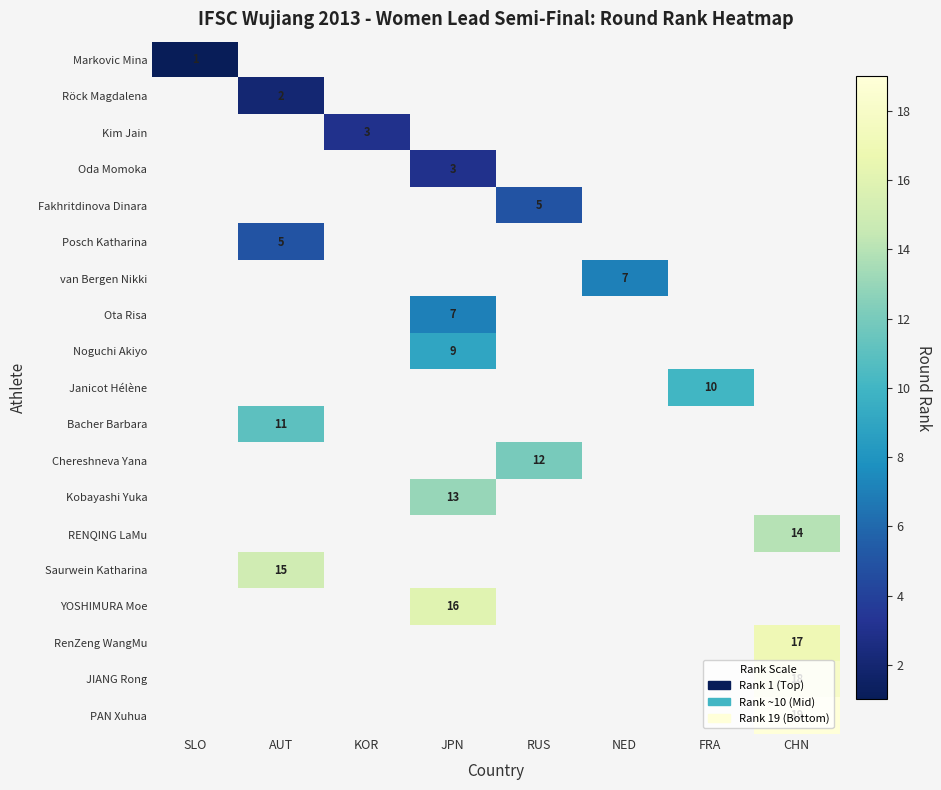

Which category has the lowest value across all series?

SLO